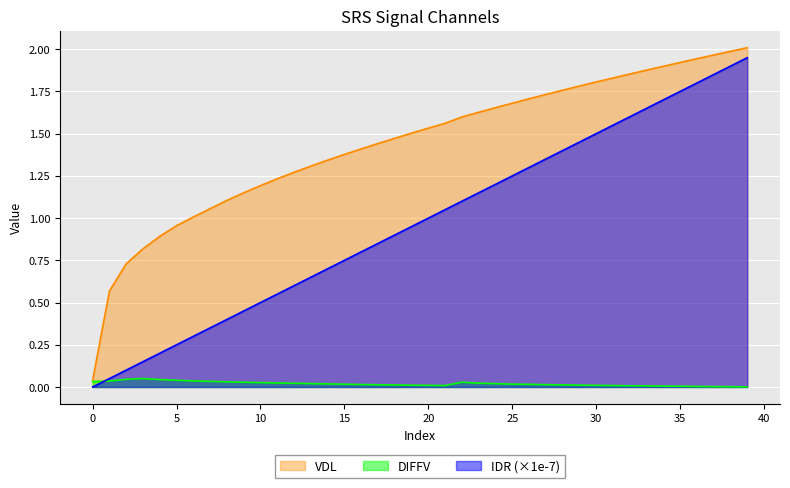

What is the difference between the VDL values at 20 and 14?

0.2